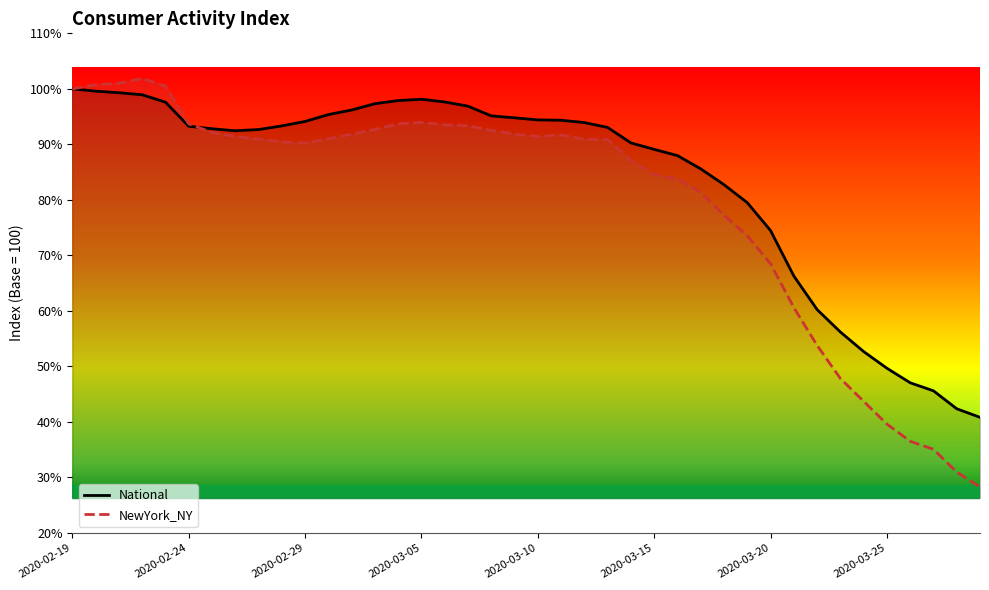

What is the difference between the maximum and minimum values in the NewYork_NY series?

73.6